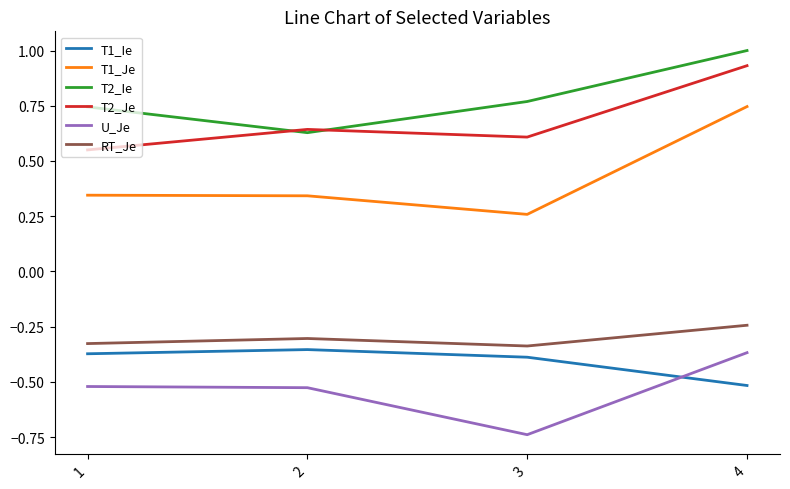

At which label is T1_Ie closest to 0?

2